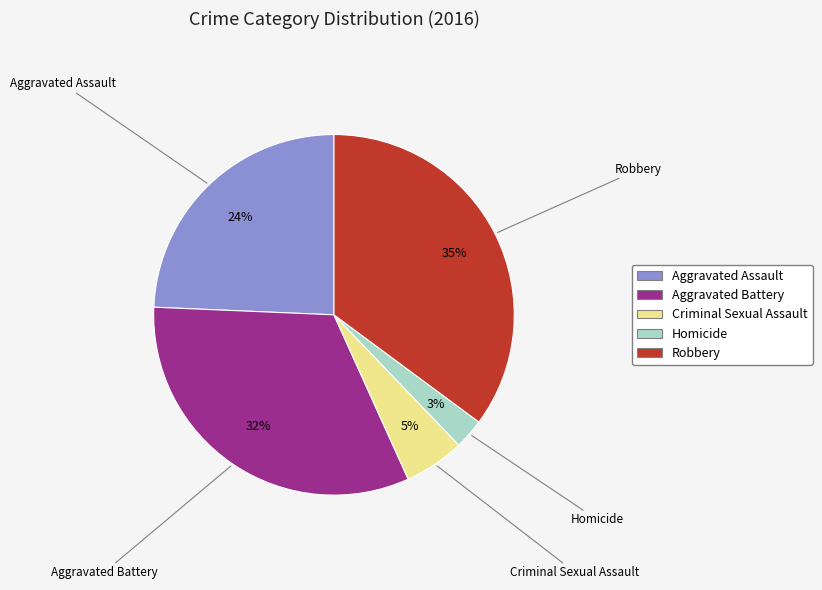

Which slice is the largest?

Robbery